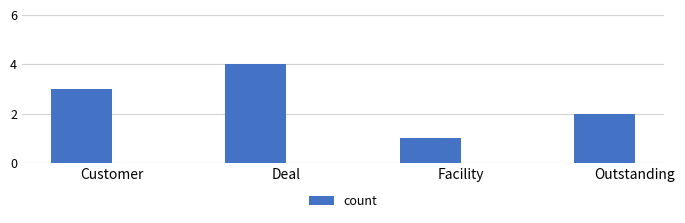

What is the ratio of the value at Customer to the value at Outstanding?

1.5